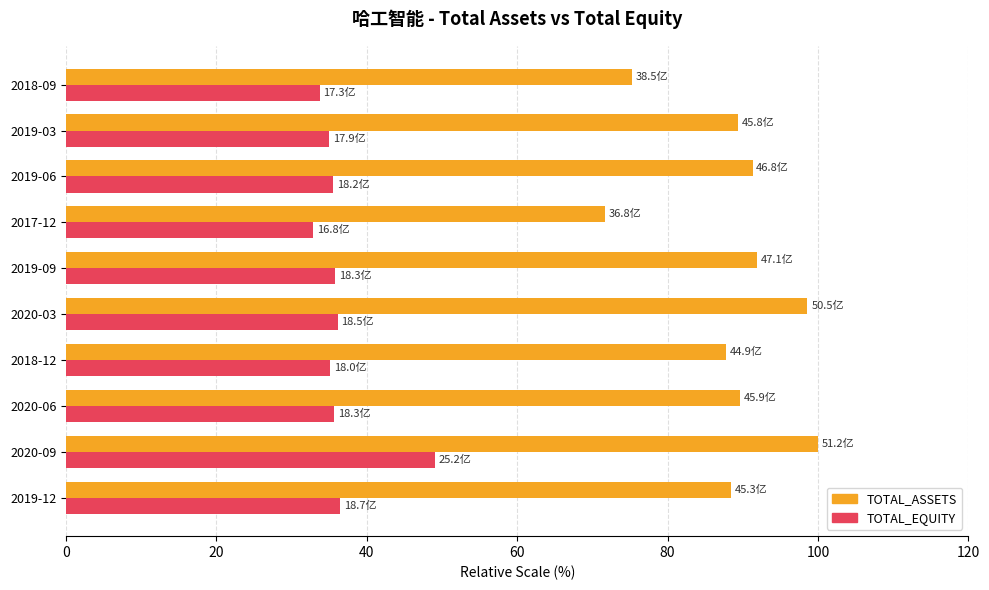

Count the number of data series in this chart.

2